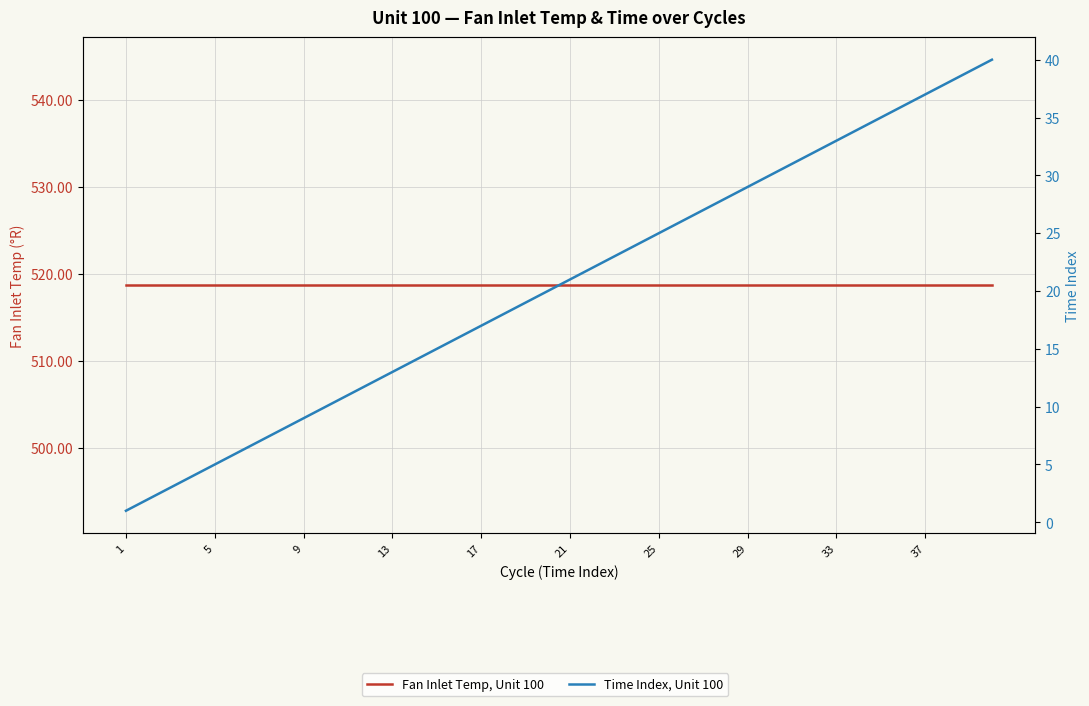

List the series in order of their peak value, lowest first.

Time Index, Unit 100, Fan Inlet Temp, Unit 100